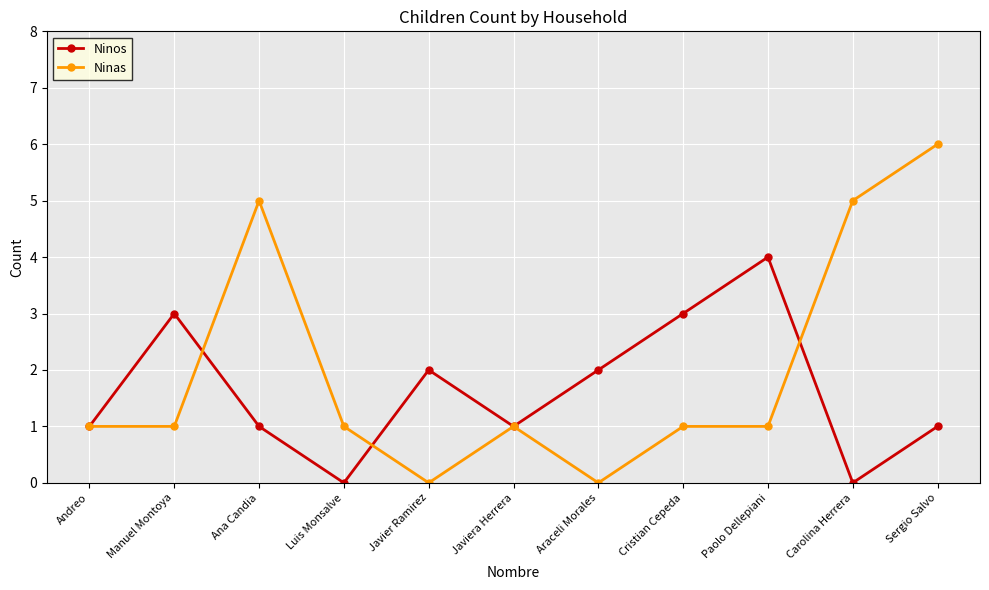

Read the Ninos value at Manuel Montoya.

3